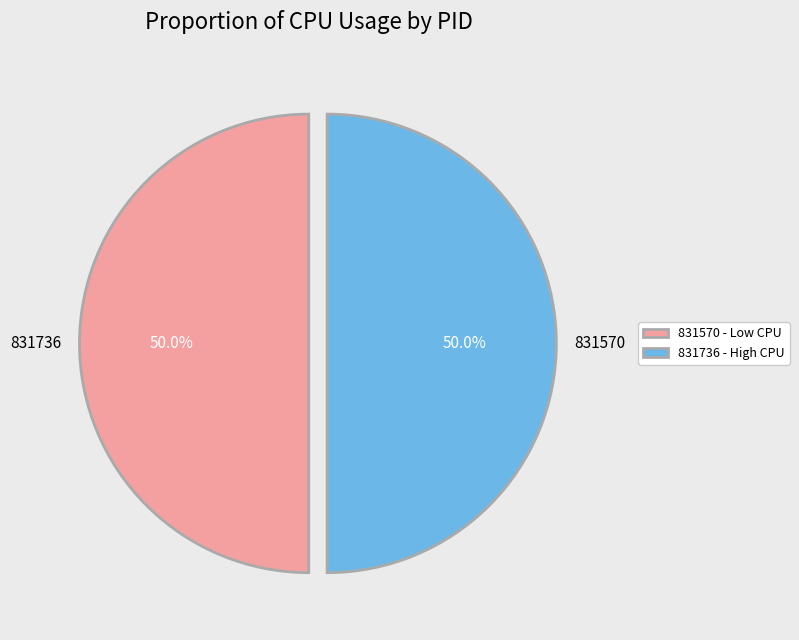

What percentage do 831570 and 831736 together represent?

100.0%